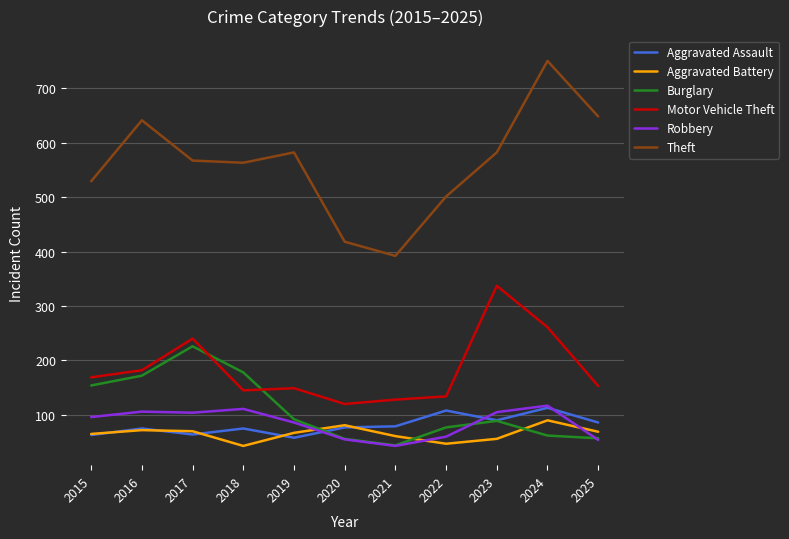

How many lines are shown in the chart?

6